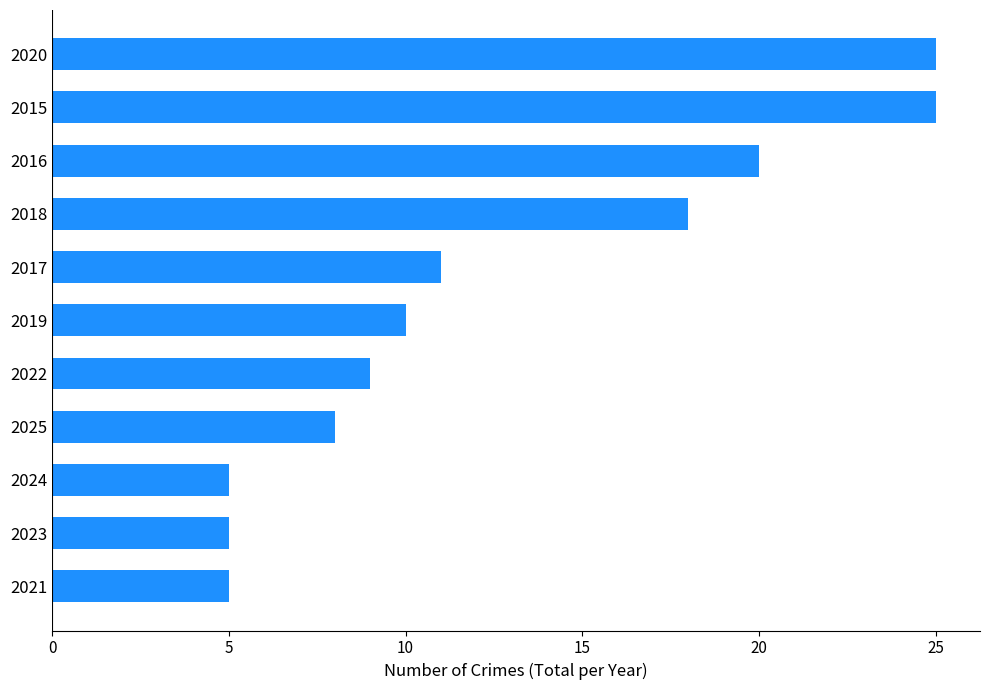

What is the maximum value shown in the chart?

25